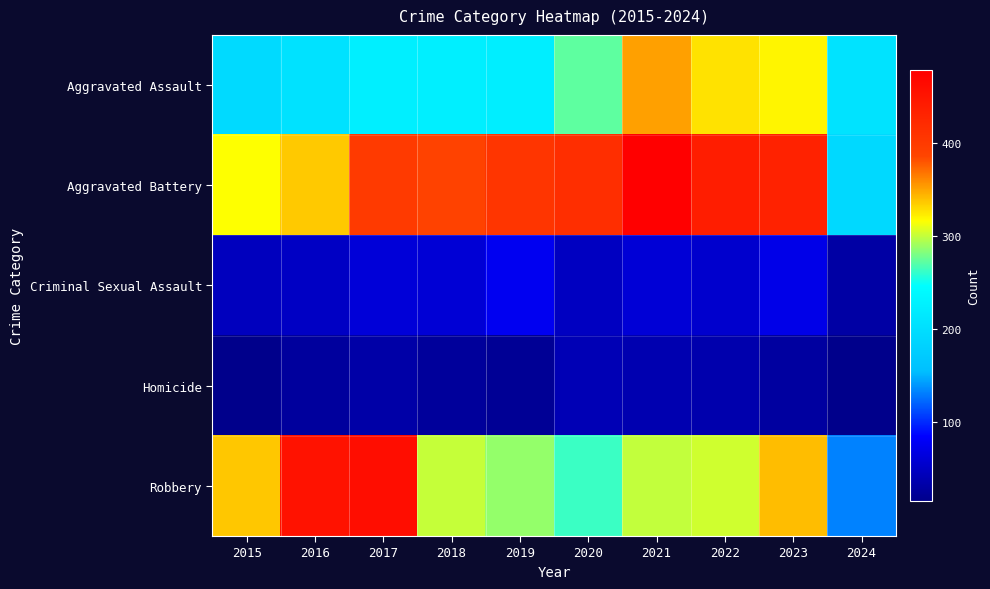

Which series has the widest spread of values?

Robbery